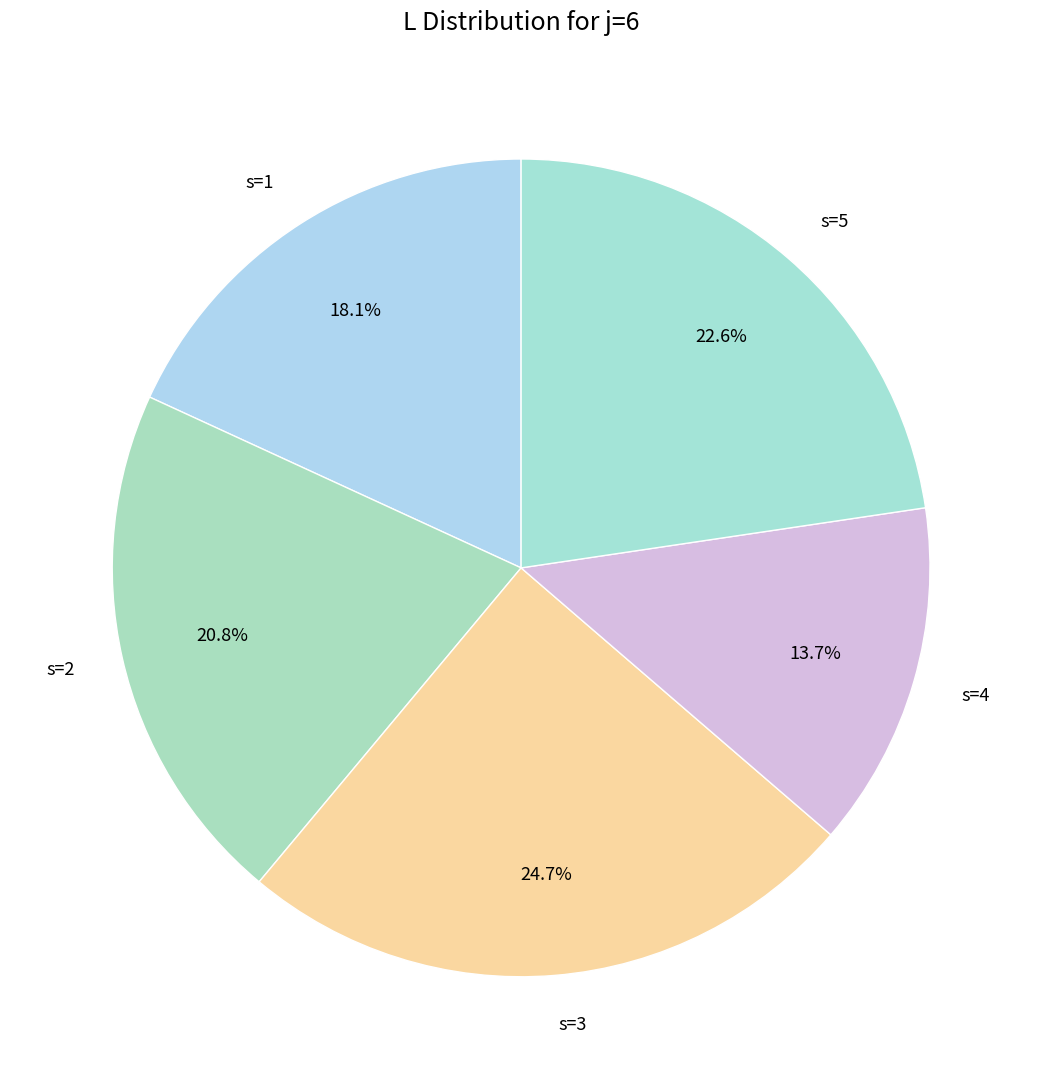

To the nearest percent, what is the difference between the s=3 and s=2 slice percentages?

4%